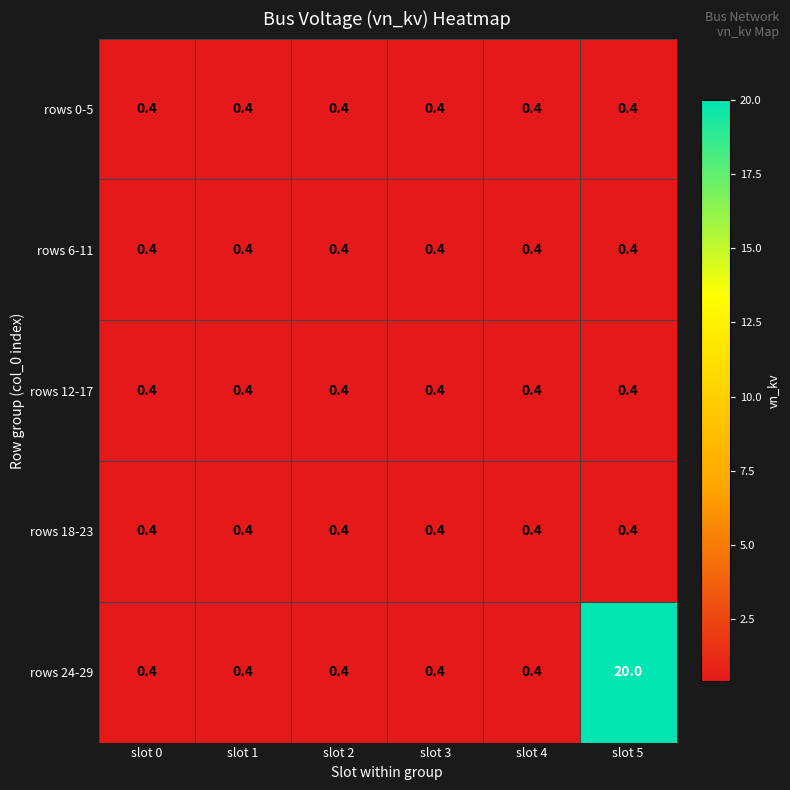

Is it true that rows 6-11 equals 0.4 at slot 0?

True